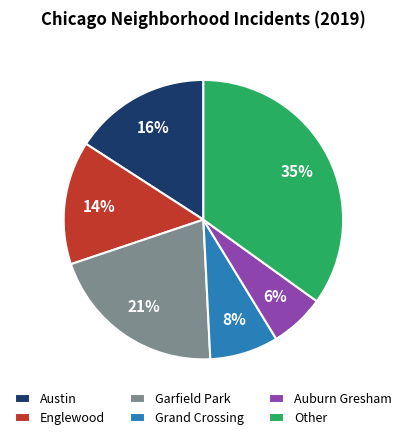

How many segments does this pie chart have?

6